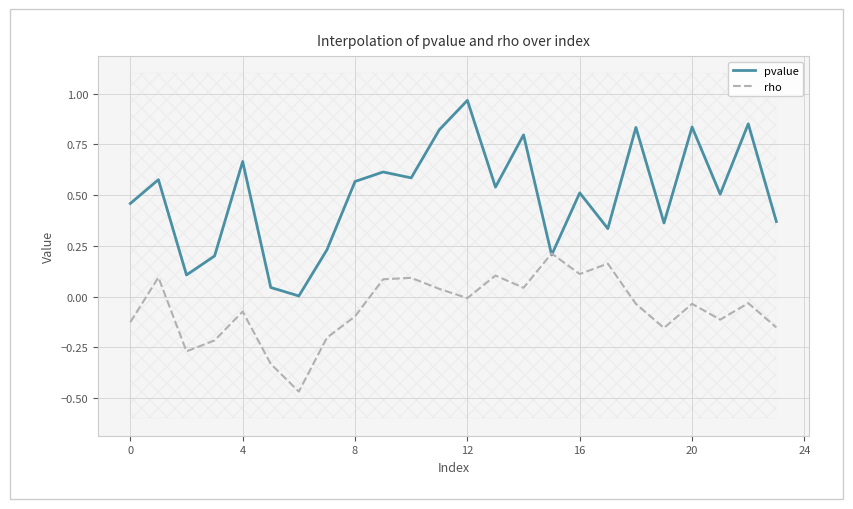

What is the average value of the rho series?

-0.1